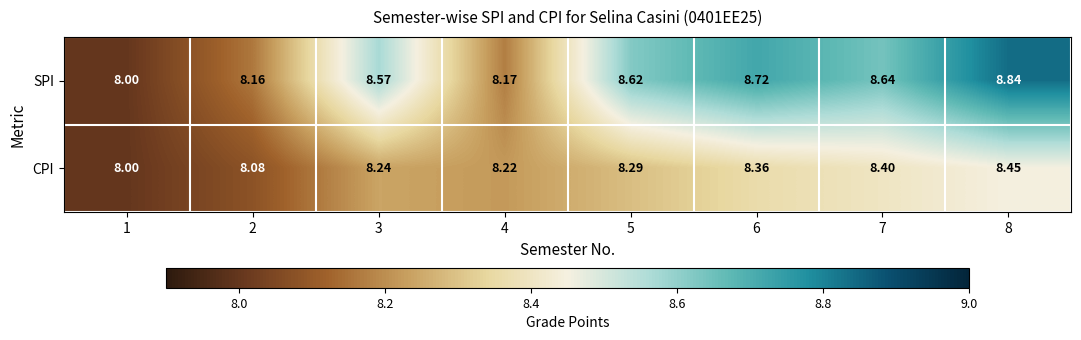

At which category is the sum across all series the highest?

8